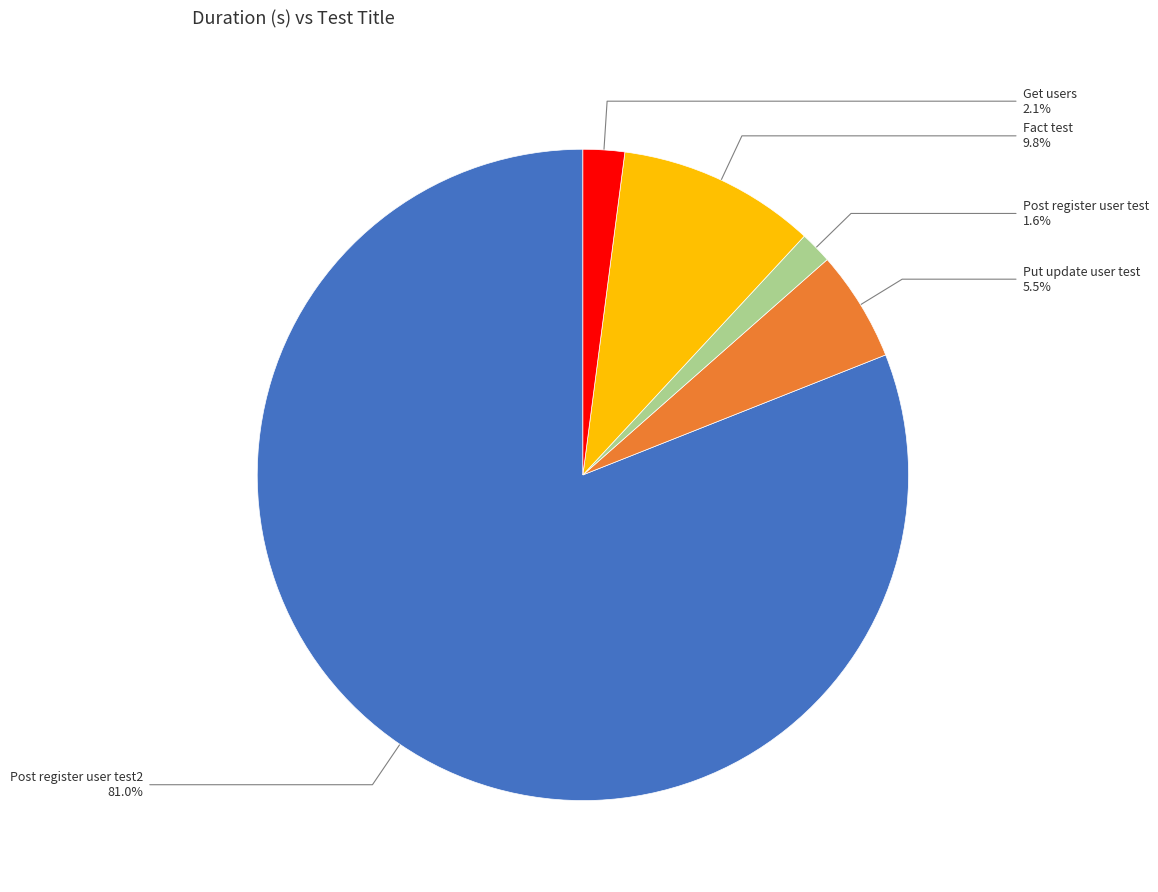

Which has a higher value, Post register user test or Post register user test2?

Post register user test2